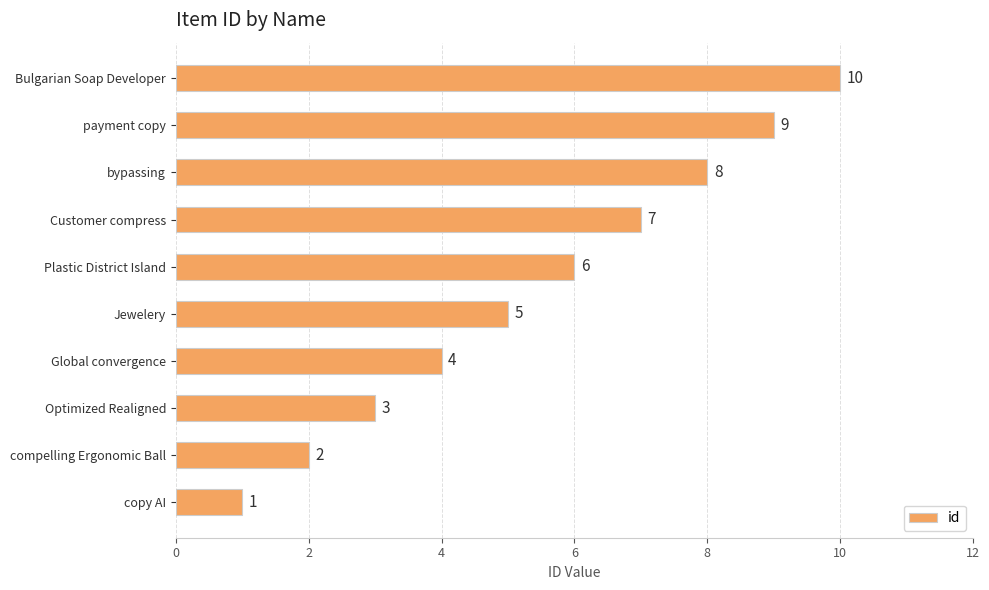

True or false: the data shows 2 at bypassing.

False